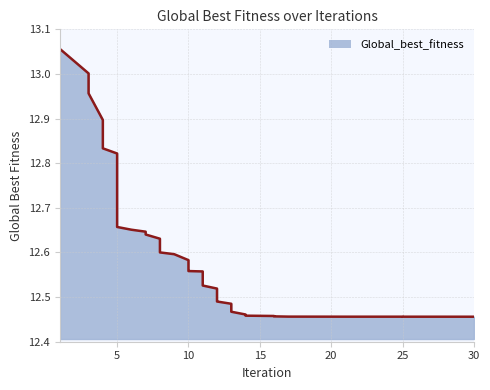

At which label is the value closest to 12?

30